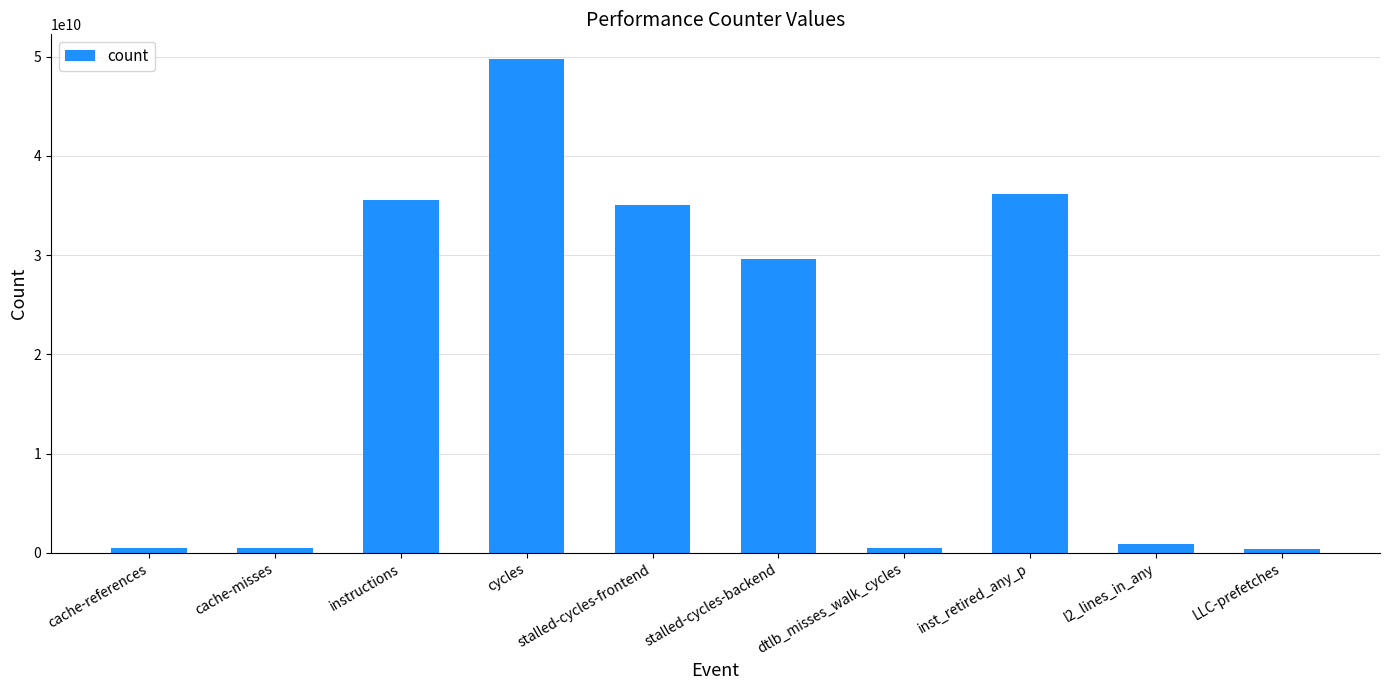

At which category does the chart reach its peak across all series?

cycles